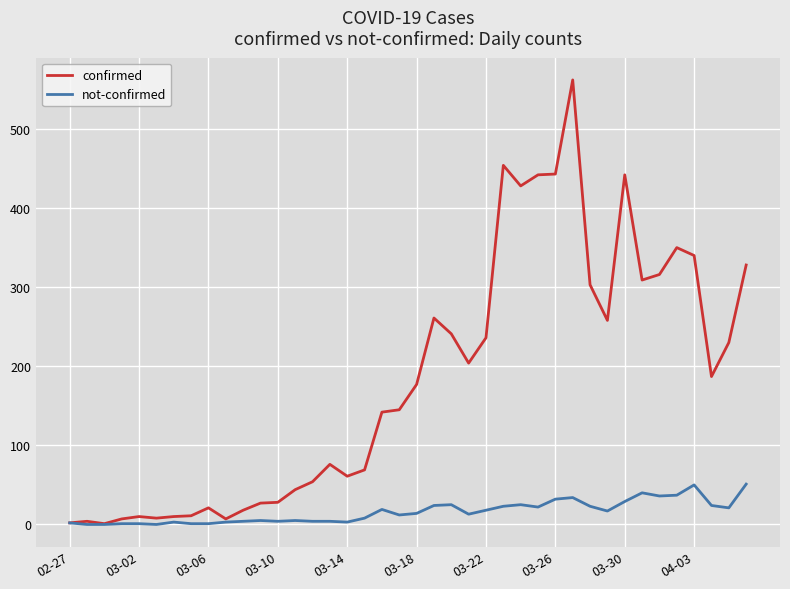

What are all the series names shown in the legend?

confirmed, not-confirmed